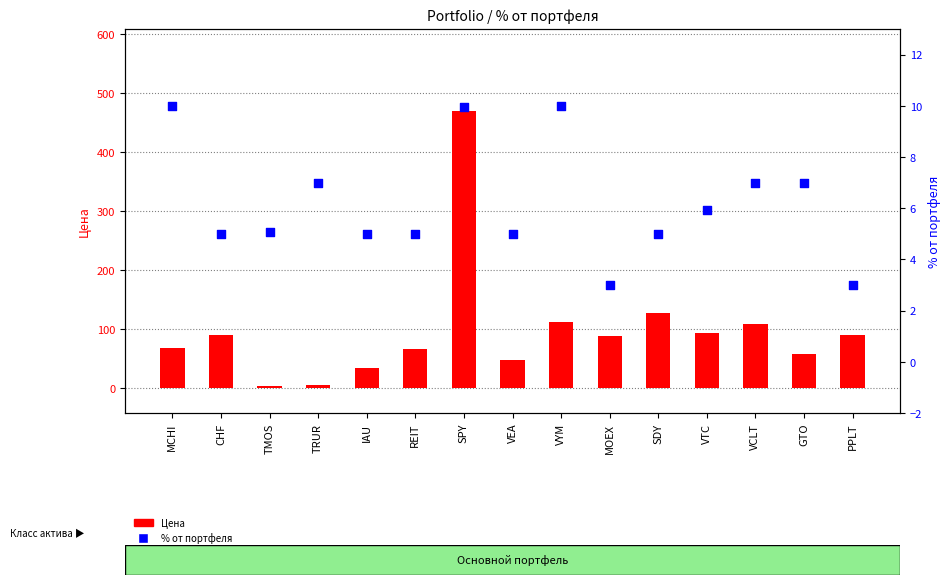

Which series has the widest spread of Y values?

Цена